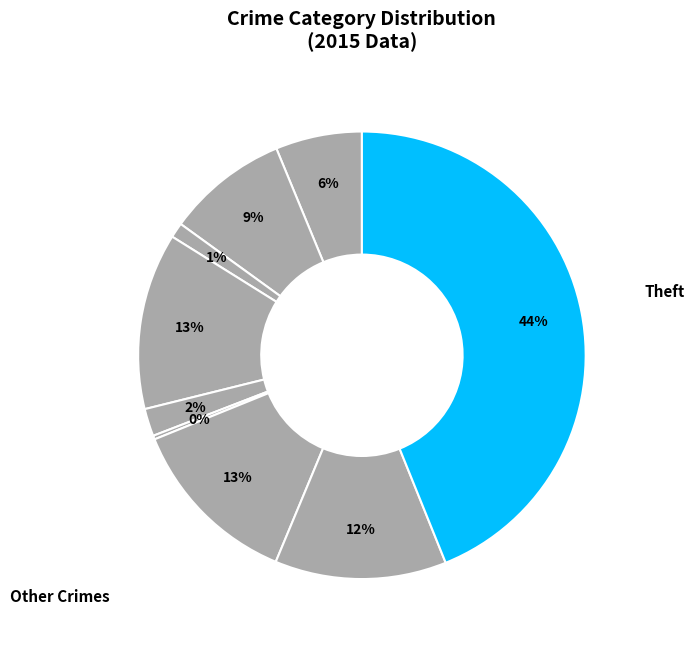

To the nearest percent, what is the difference between the largest and smallest slice percentages?

44%